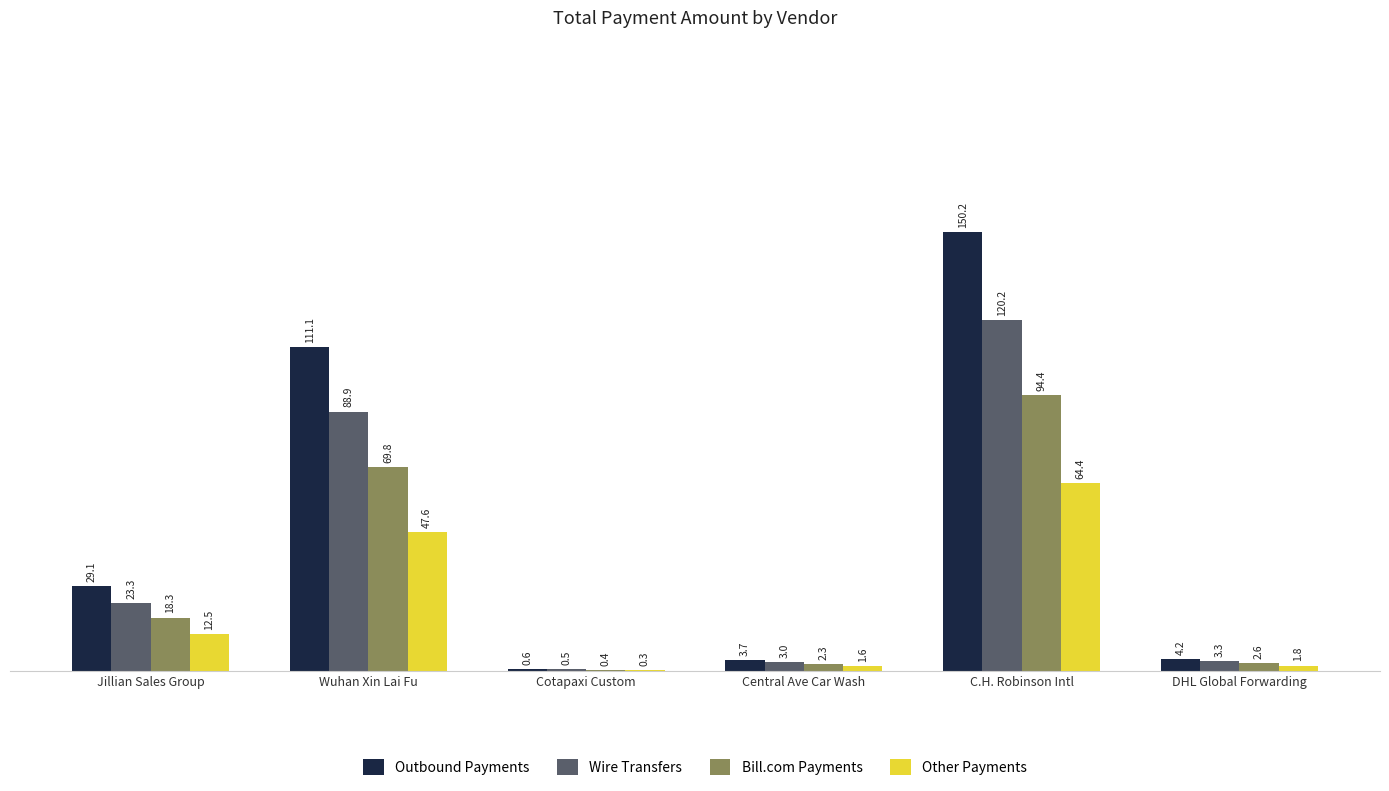

At which category is the sum across all series the highest?

C.H. Robinson Intl